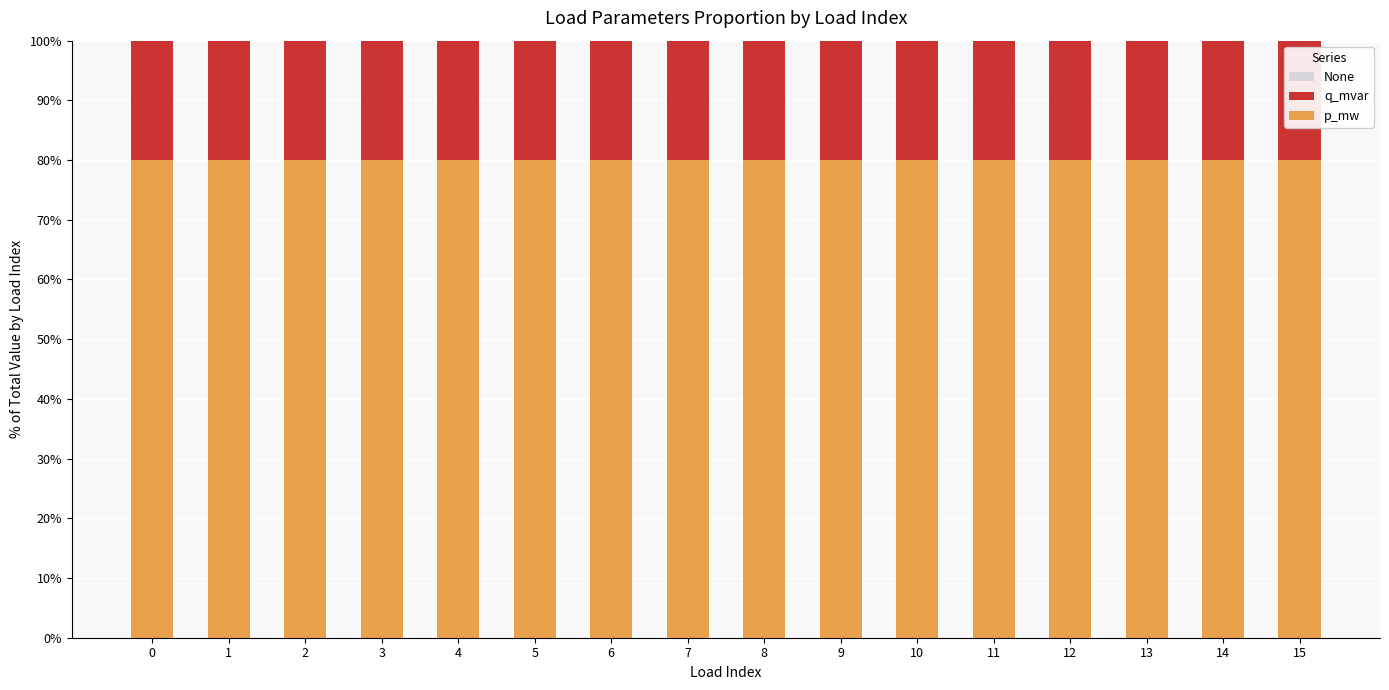

What is the total value across all series at 8?

100.0